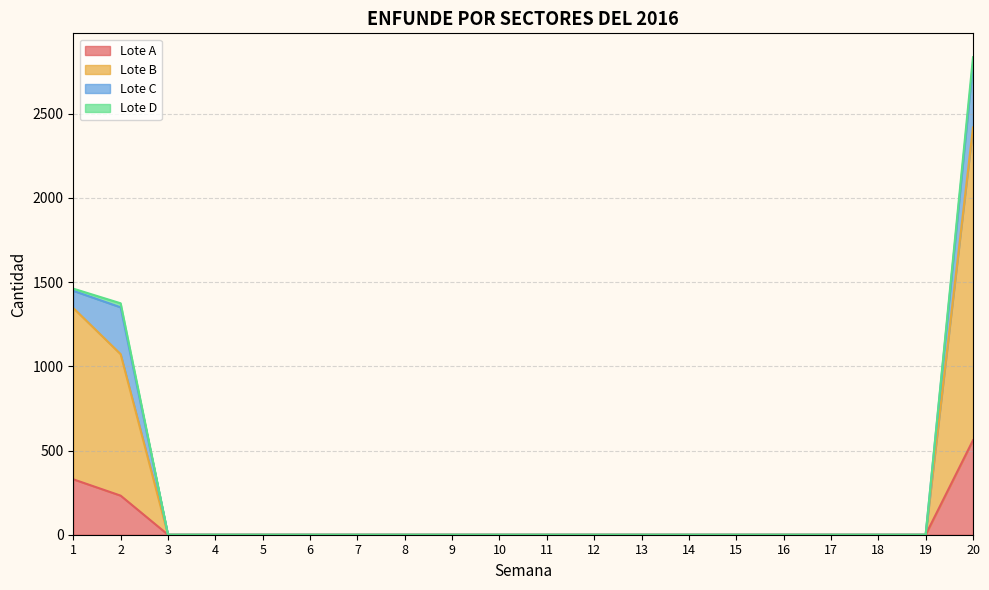

The value of Lote A at 9 is 0. True or false?

True